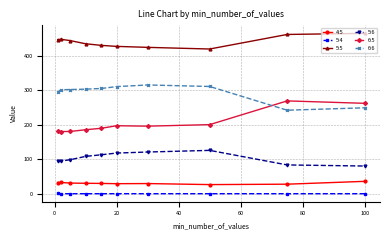

What is the greatest value displayed?

464.8